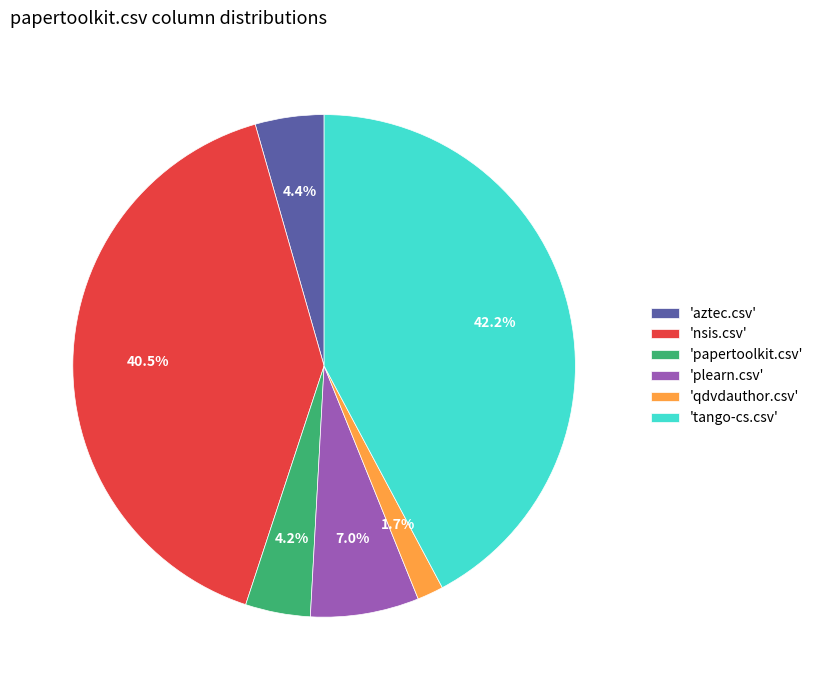

Which slice is the smallest?

'qdvdauthor.csv'